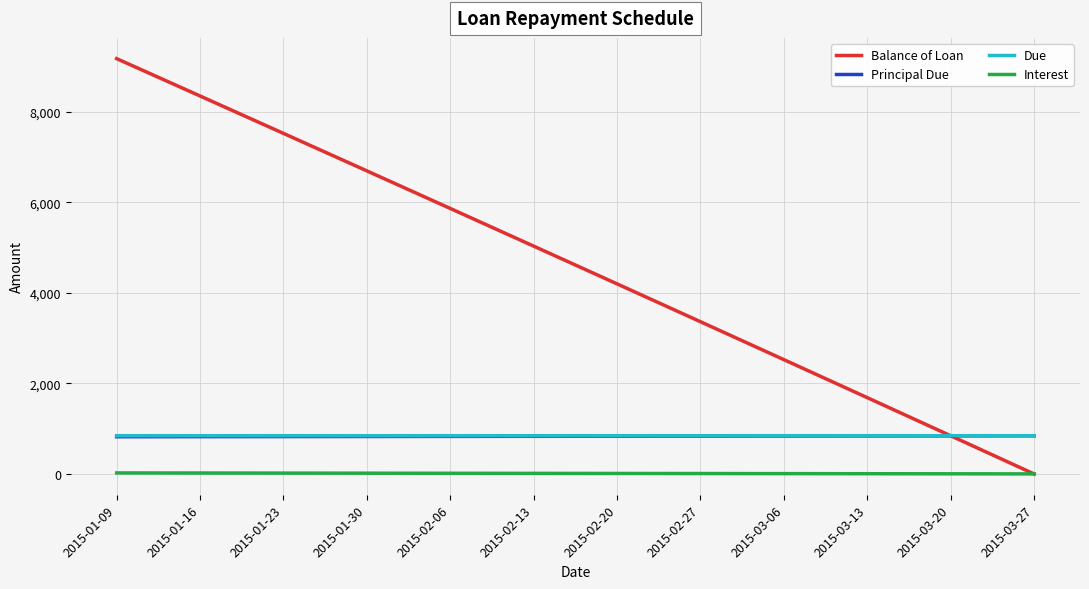

What position from the left is 2015-03-06?

9